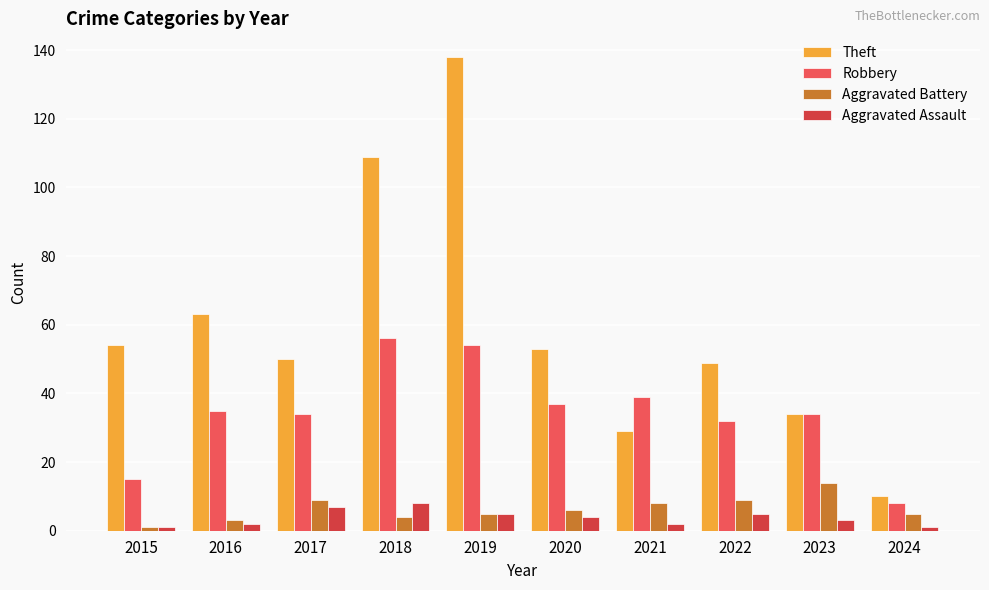

Which series has the largest total across all categories?

Theft